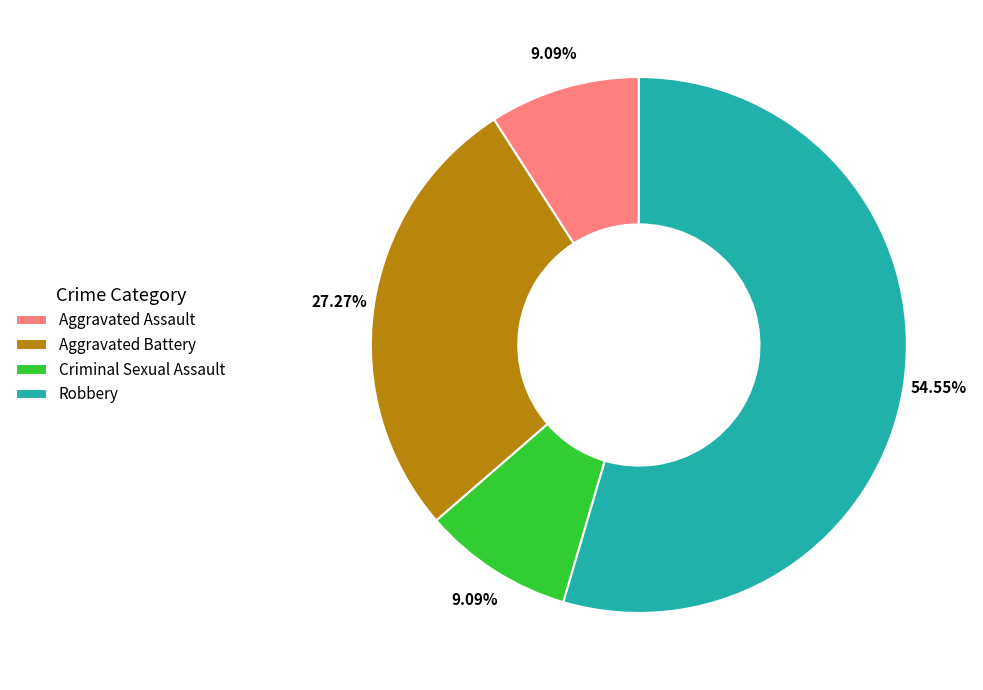

True or false: Aggravated Battery accounts for 38% of the total.

False